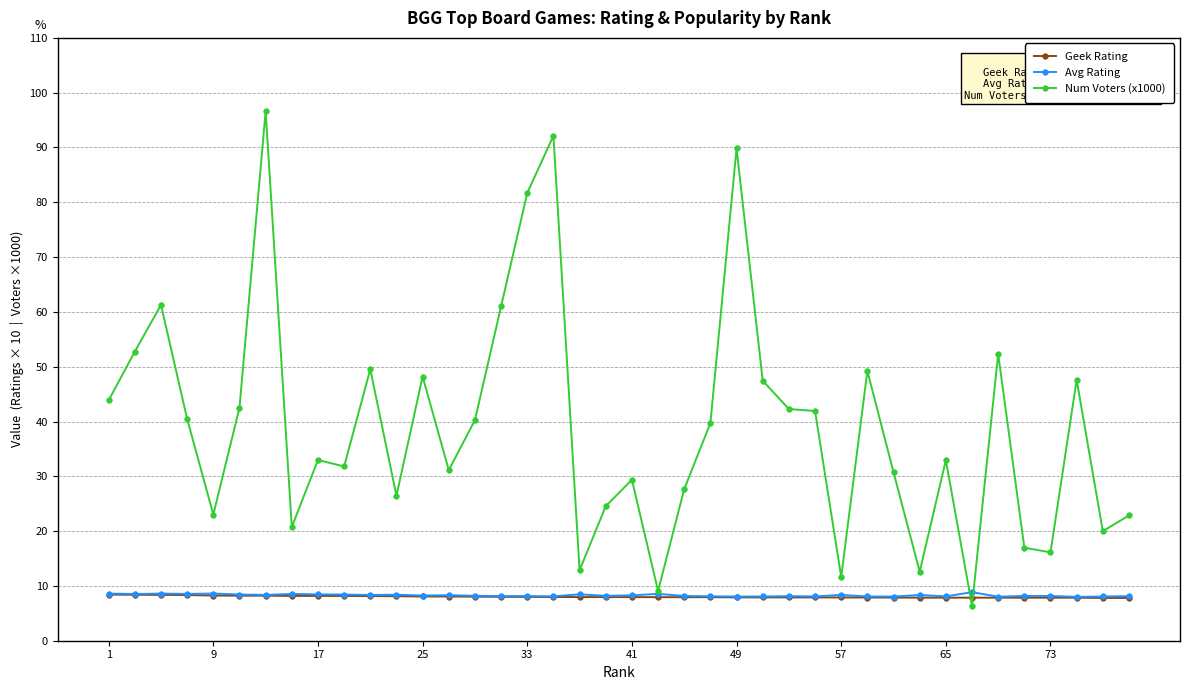

What are all the series names shown in the legend?

Geek Rating, Avg Rating, Num Voters (x1000)